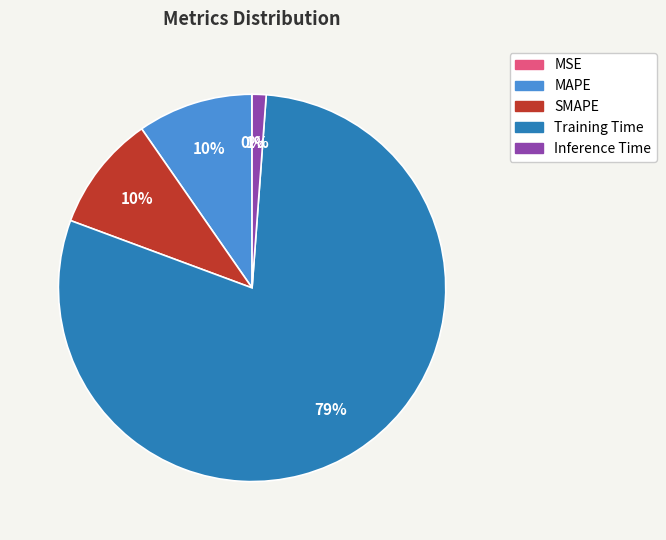

To the nearest percent, what percentage of the pie is Training Time?

79%